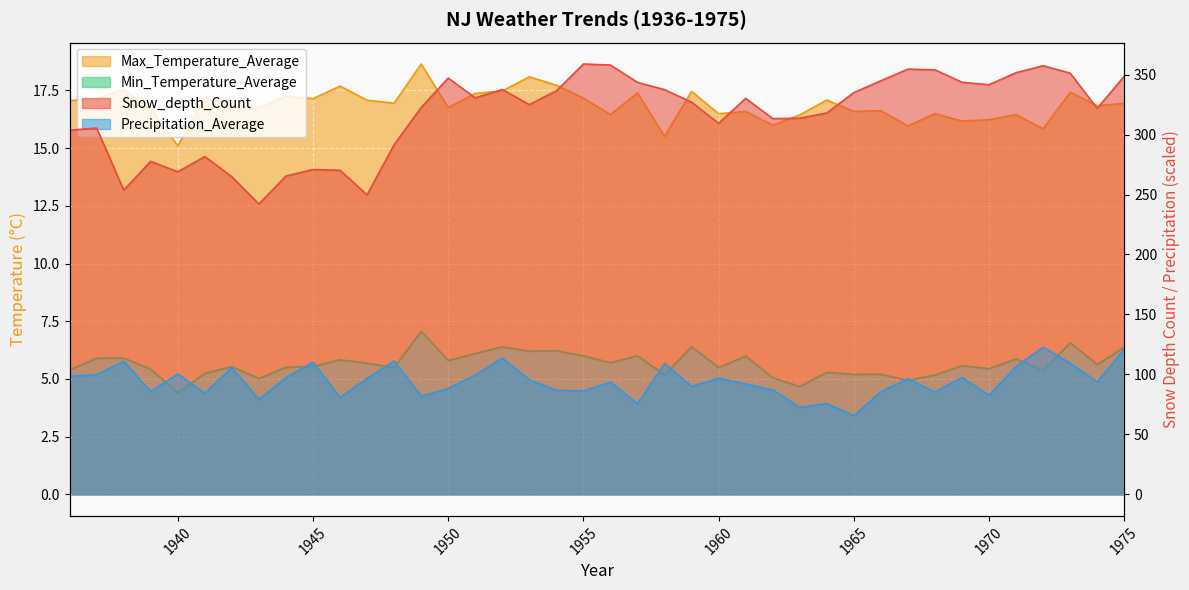

True or false: Min_Temperature_Average and Max_Temperature_Average cross at least once.

False